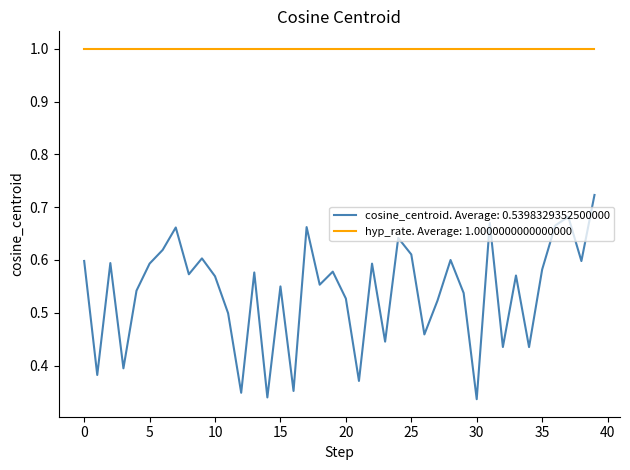

List the series in order of their overall mean, lowest first.

cosine_centroid. Average: 0.5398329352500000, hyp_rate. Average: 1.0000000000000000